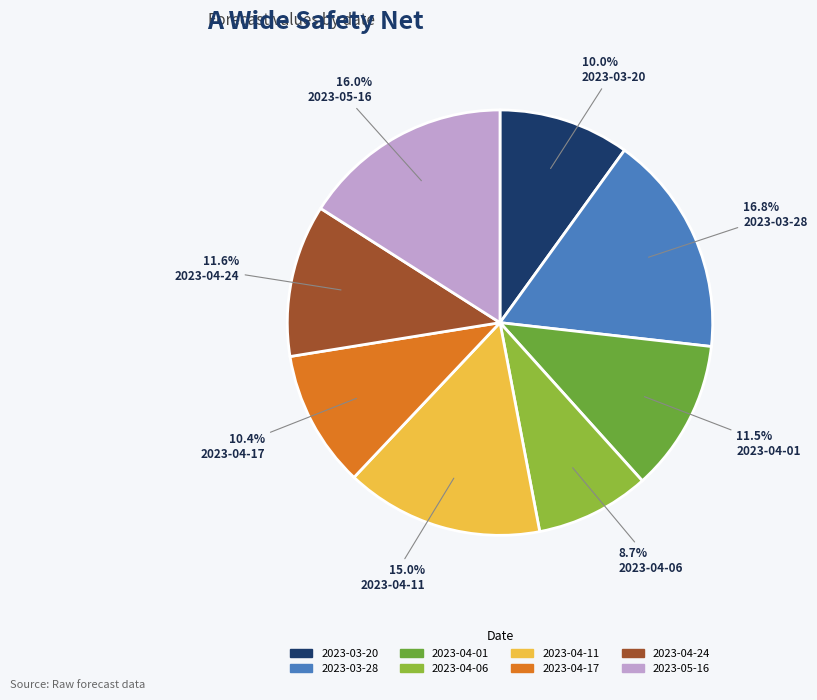

Is there any slice that represents more than half of the pie?

No